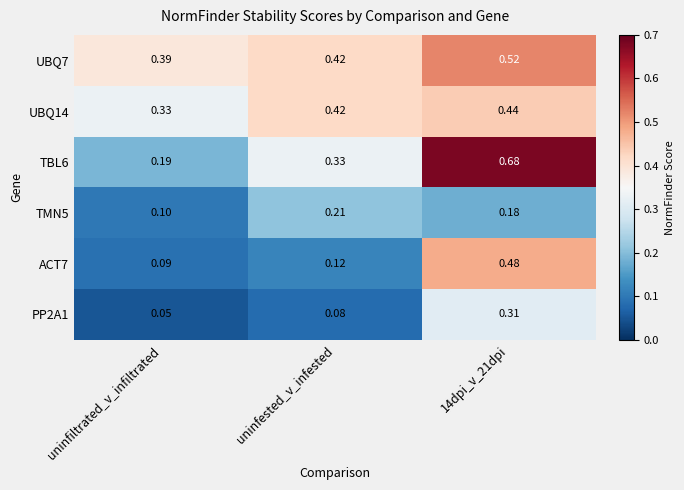

Is the value of UBQ7 at uninfiltrated_v_infiltrated greater than the value of TBL6 at uninfested_v_infested?

Yes